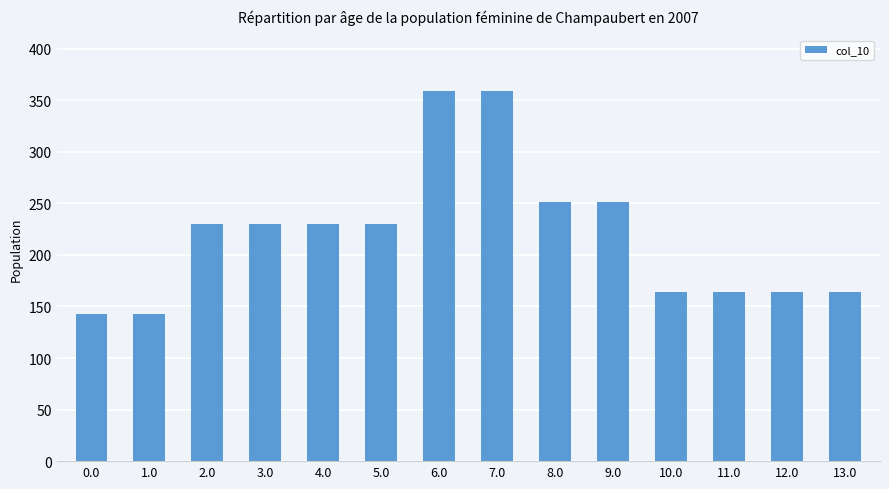

What is the change in value from 0.0 to 6.0?

+216